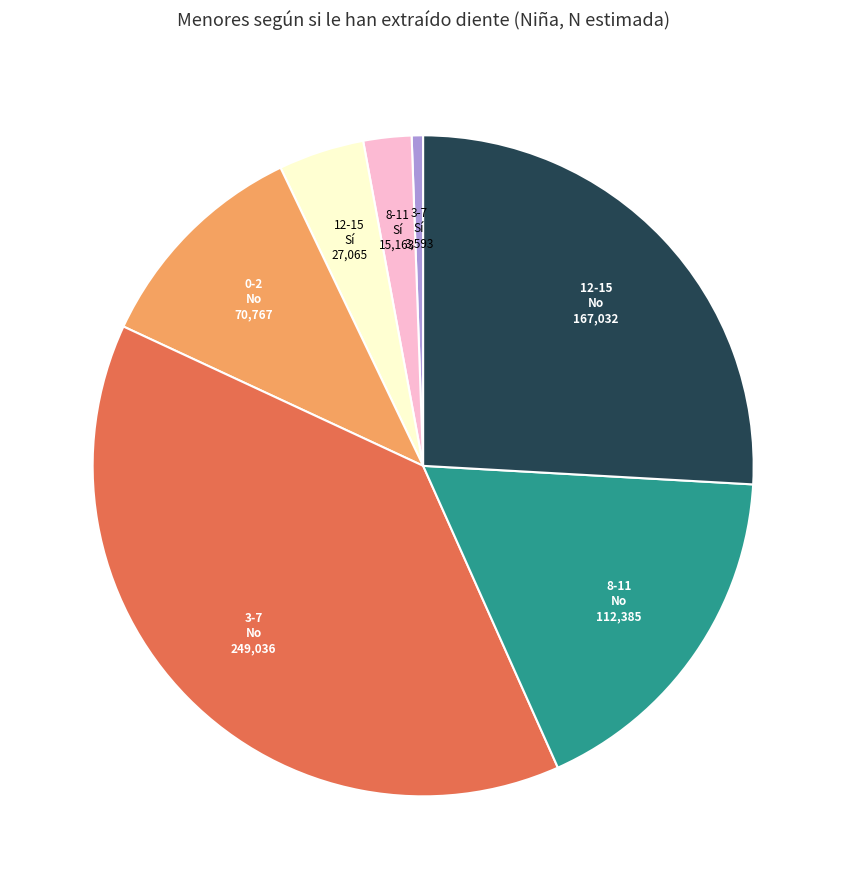

Is there a majority slice in this chart?

No